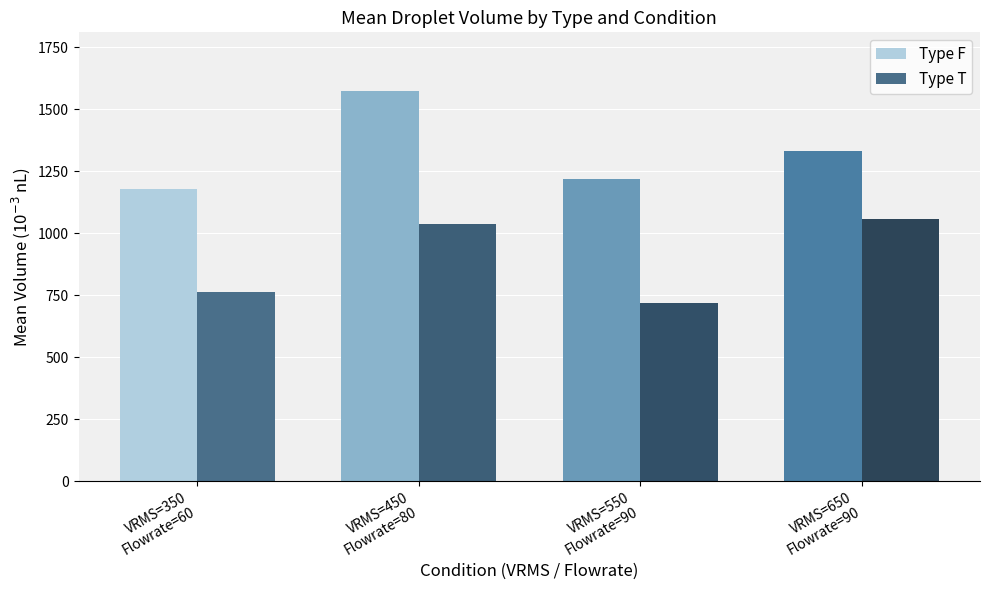

Are the bars grouped side by side (vs. stacked)?

Yes